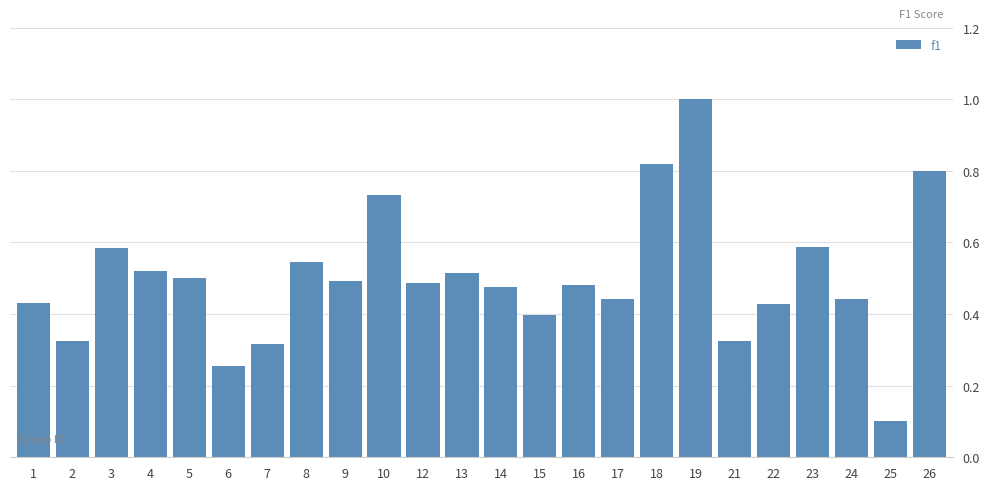

Where is the data nearest to the value 0?

25